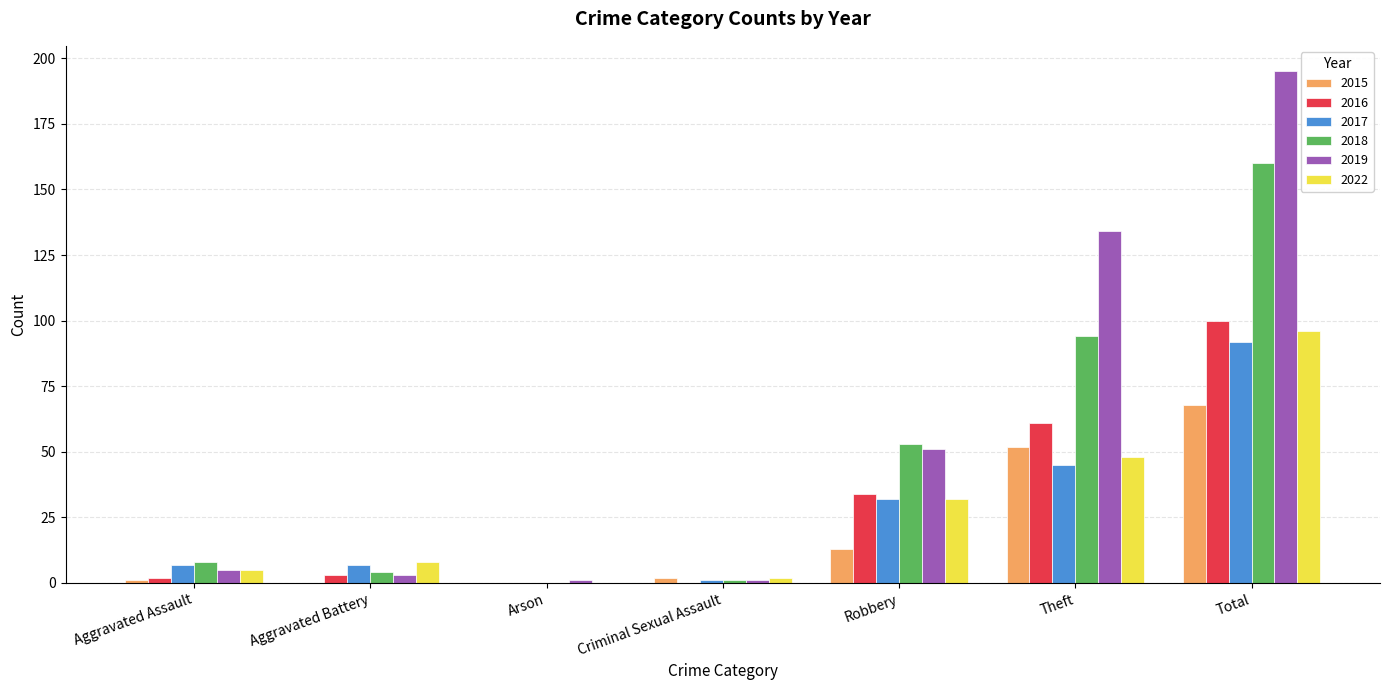

Does the chart contain stacked bars?

No